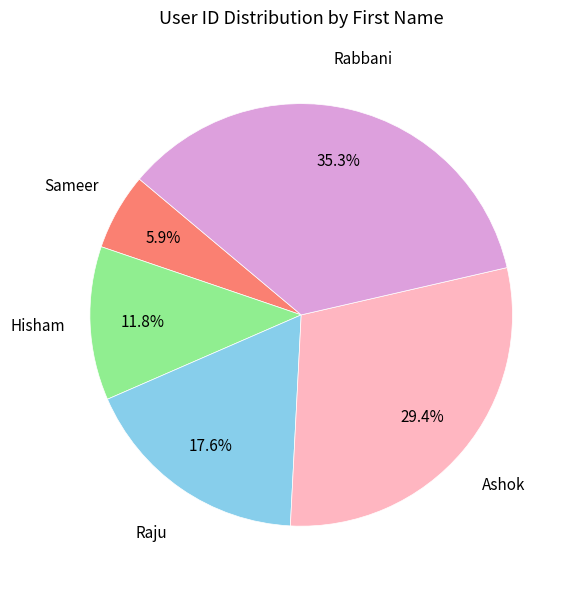

How many slices are in this pie chart?

5